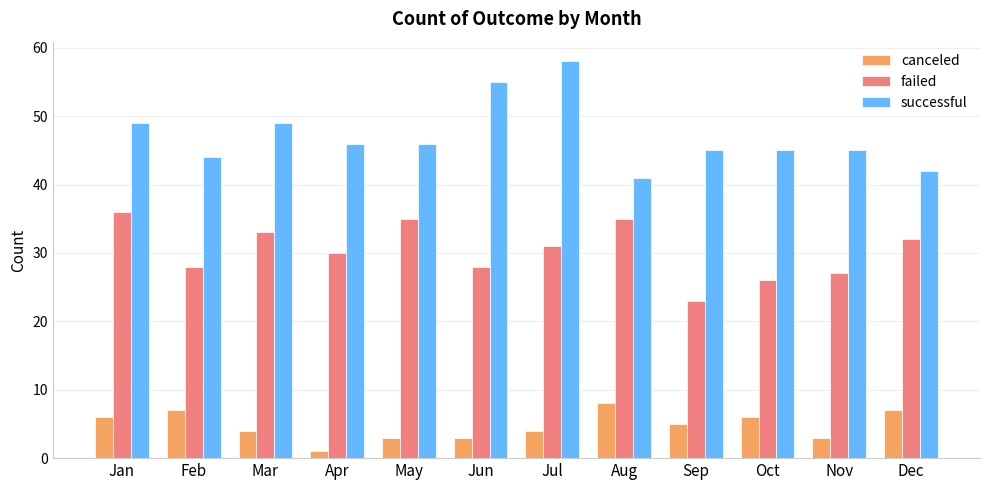

What is the difference between the second highest and minimum values in the canceled series?

6